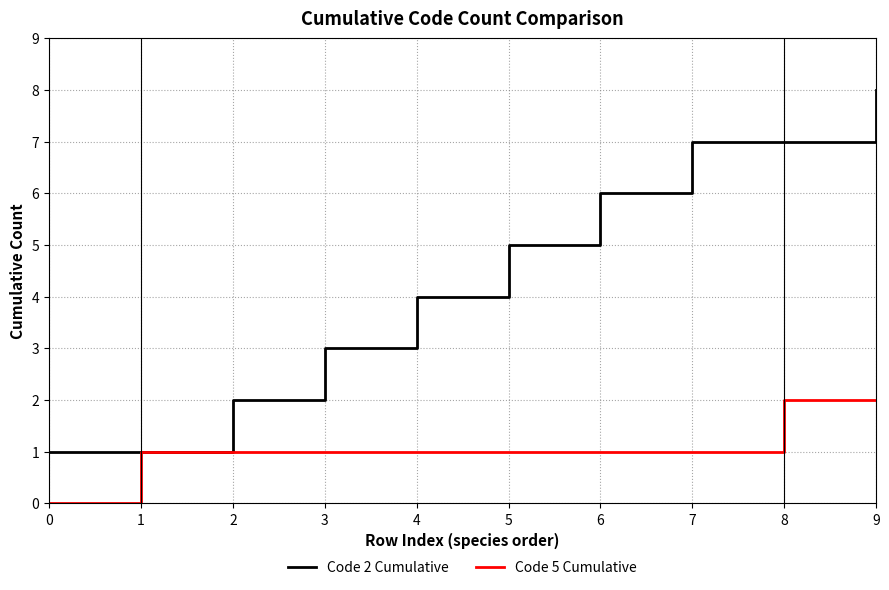

List the series in order of their peak value, highest first.

Code 2 Cumulative, Code 5 Cumulative